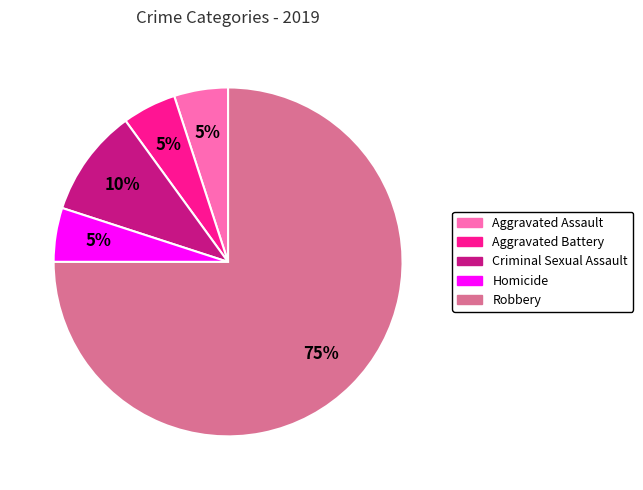

To the nearest percent, what is the combined percentage of Homicide and Criminal Sexual Assault?

15%